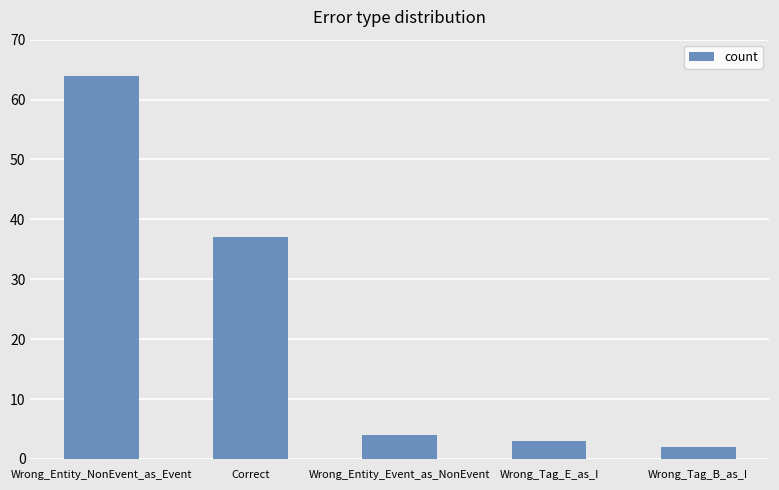

Reading left to right, extract all data points from this chart.

Wrong_Entity_NonEvent_as_Event=64	Correct=37	Wrong_Entity_Event_as_NonEvent=4	Wrong_Tag_E_as_I=3	Wrong_Tag_B_as_I=2